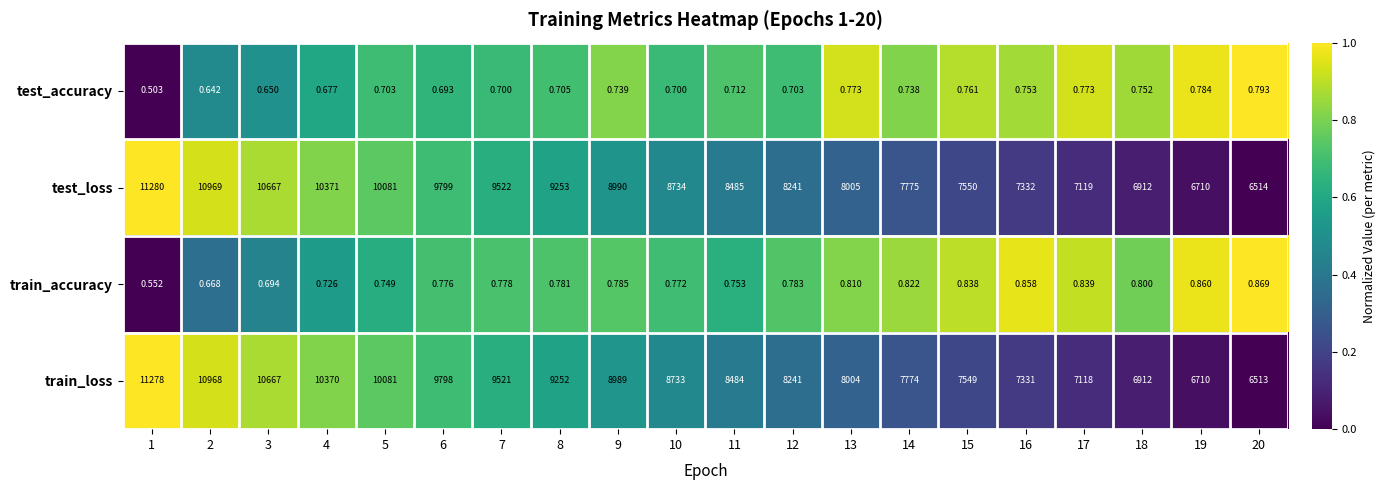

Which series has the widest spread of values?

test_loss